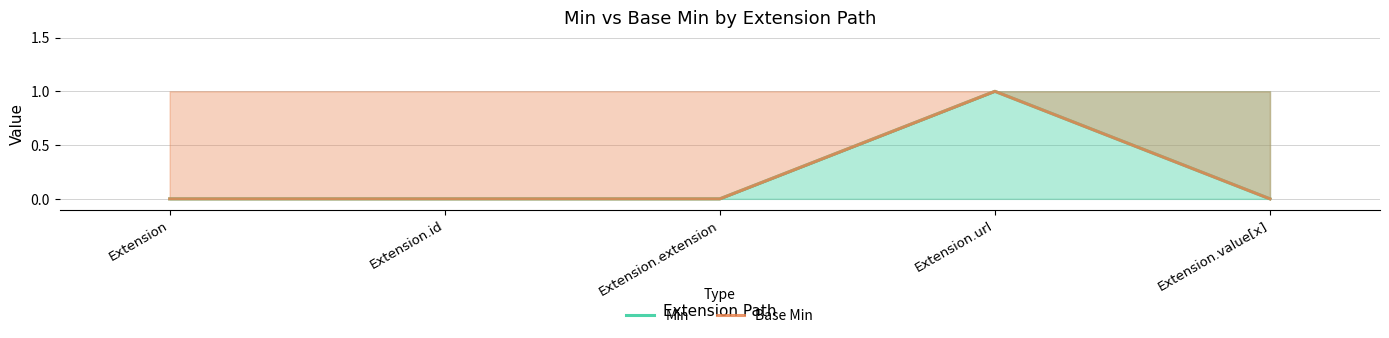

At which category is the sum across all series the highest?

Extension.url